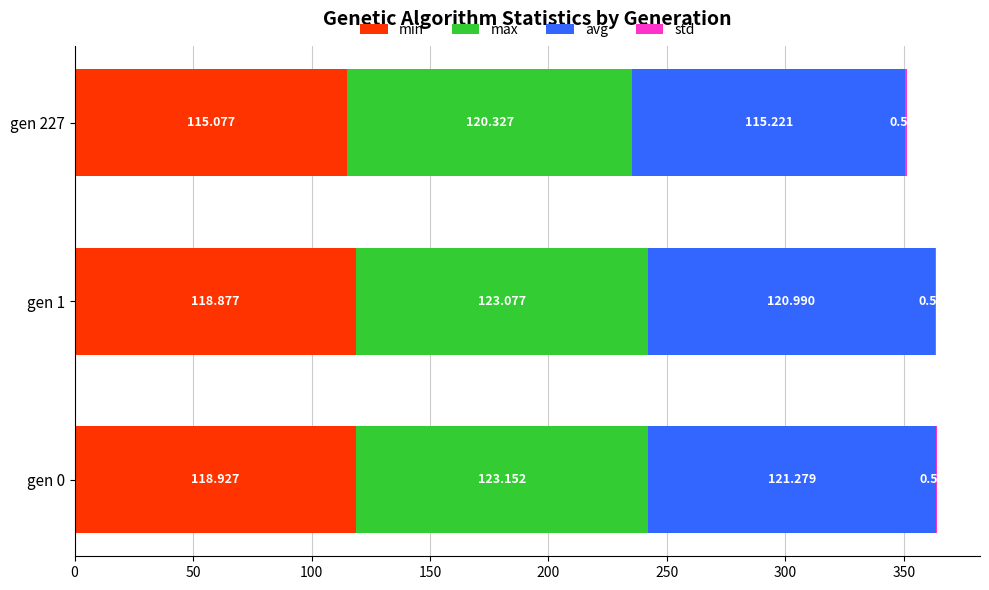

Count the number of categories in the chart.

3